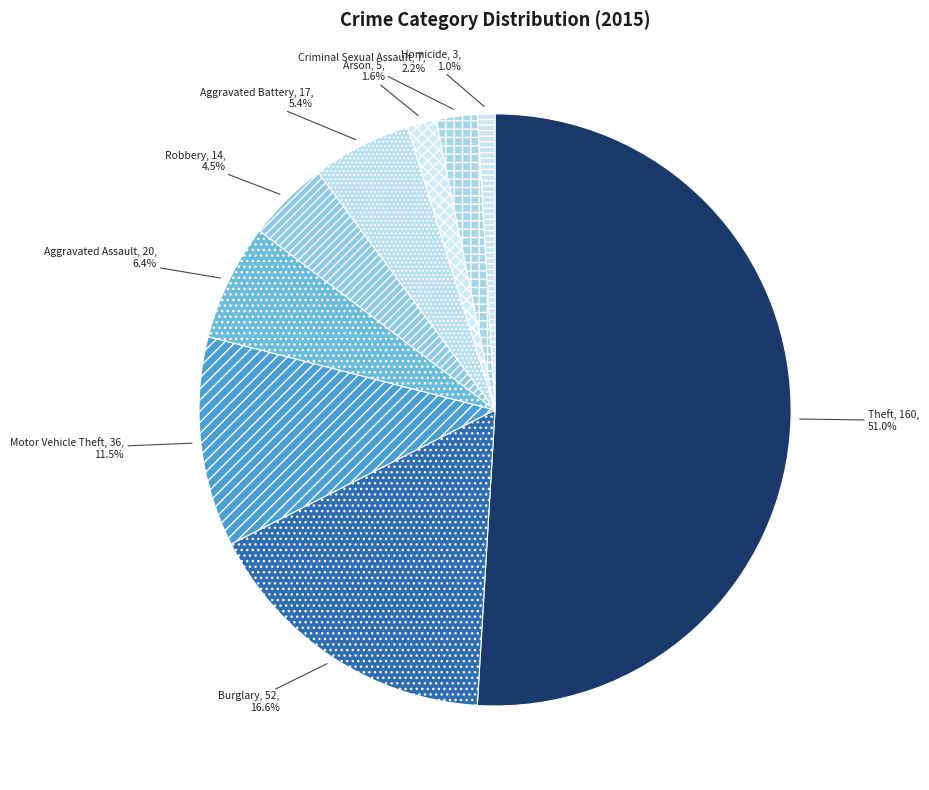

Which slice represents more than half of the pie?

Theft